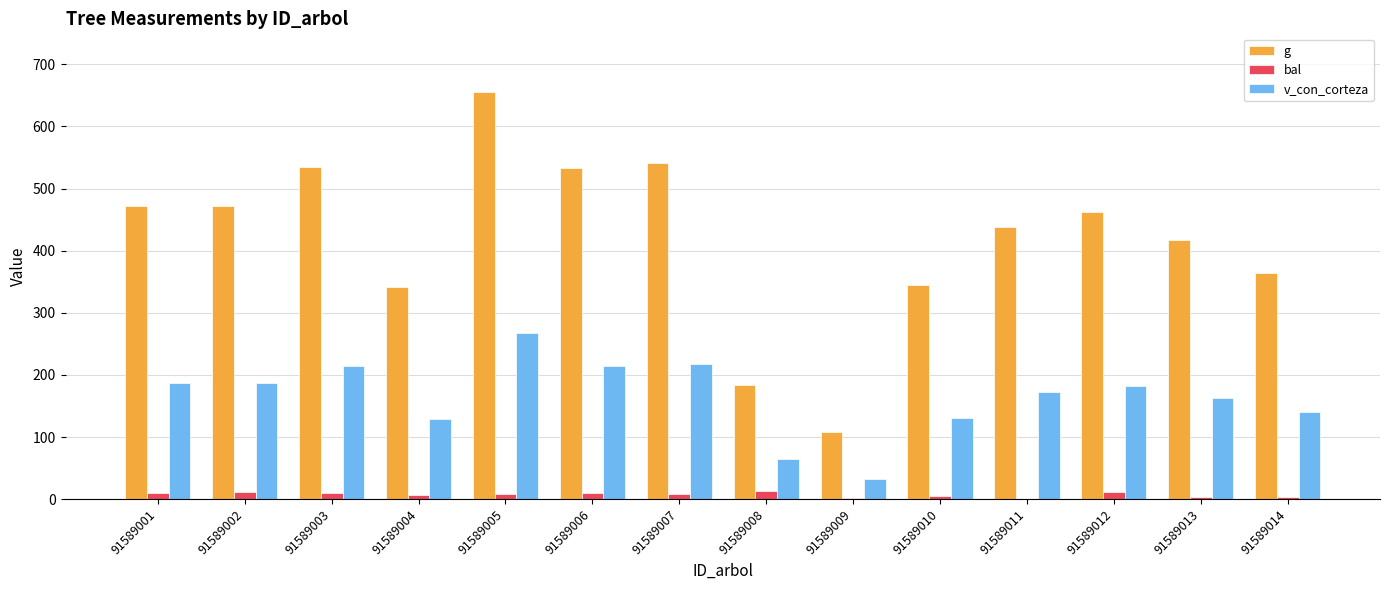

At which category is the sum across all series the highest?

91589005